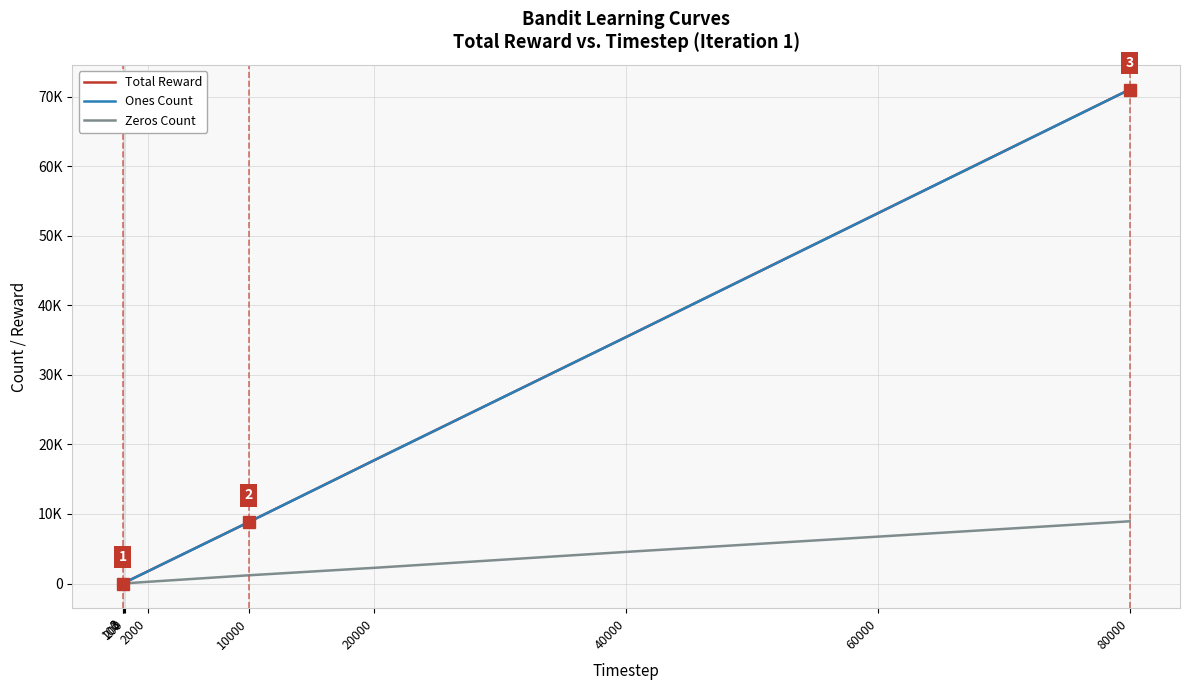

What is the difference between the Total Reward values at 10000 and 2000?

7062